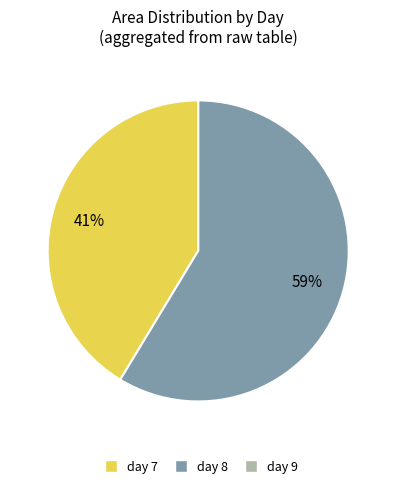

To the nearest percent, what is the difference between the largest and smallest slice percentages?

59%